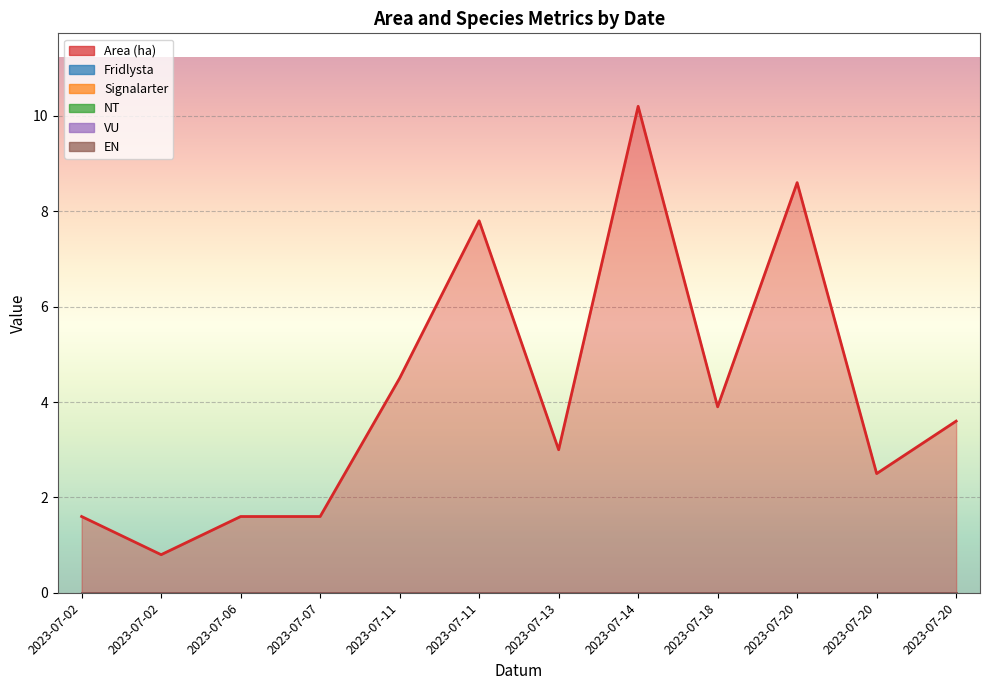

True or false: Area (ha) and Signalarter cross at least once.

False